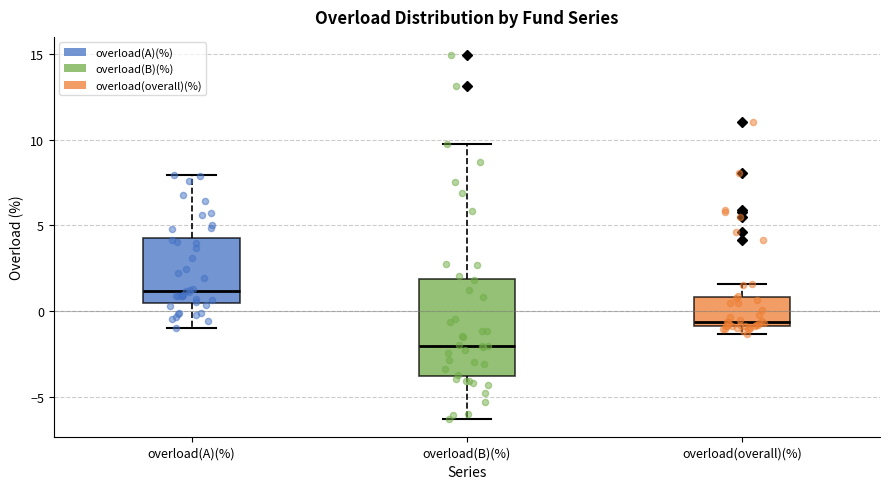

Where does the median line of the box for overload(overall)(%) sit on the y-axis? The values are not printed on the chart, so give them approximately, as read against the axis.

-0.5